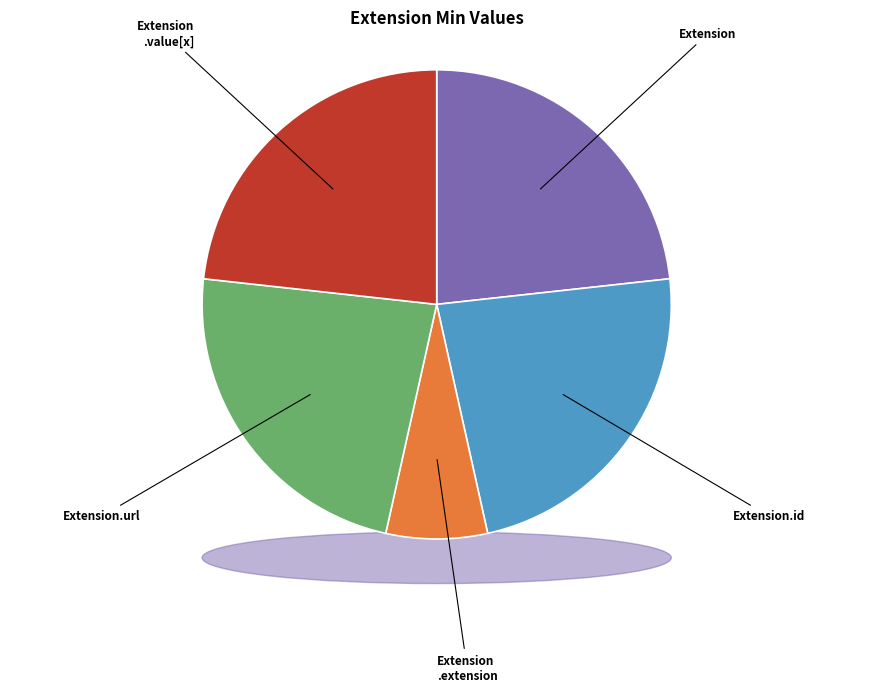

Is Extension.extension the majority of the pie?

No